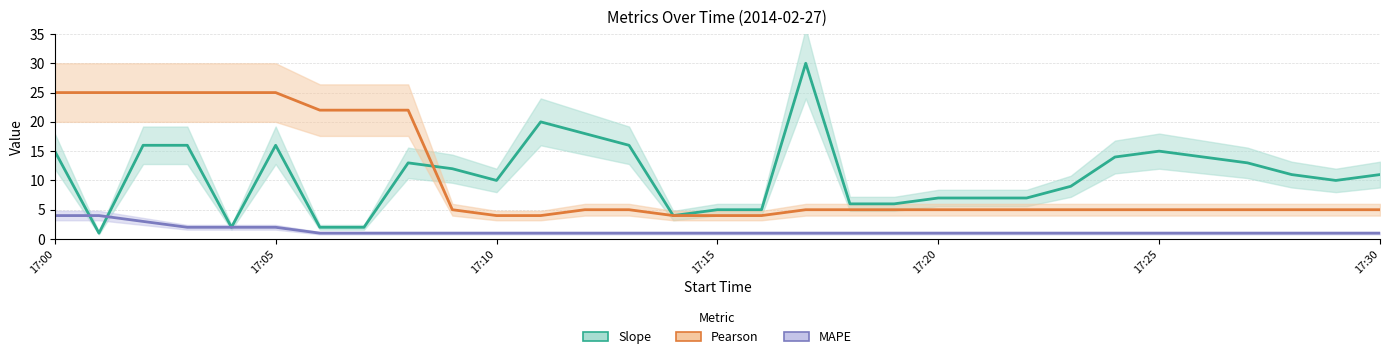

What are all the series names shown in the legend?

Slope, Pearson, MAPE